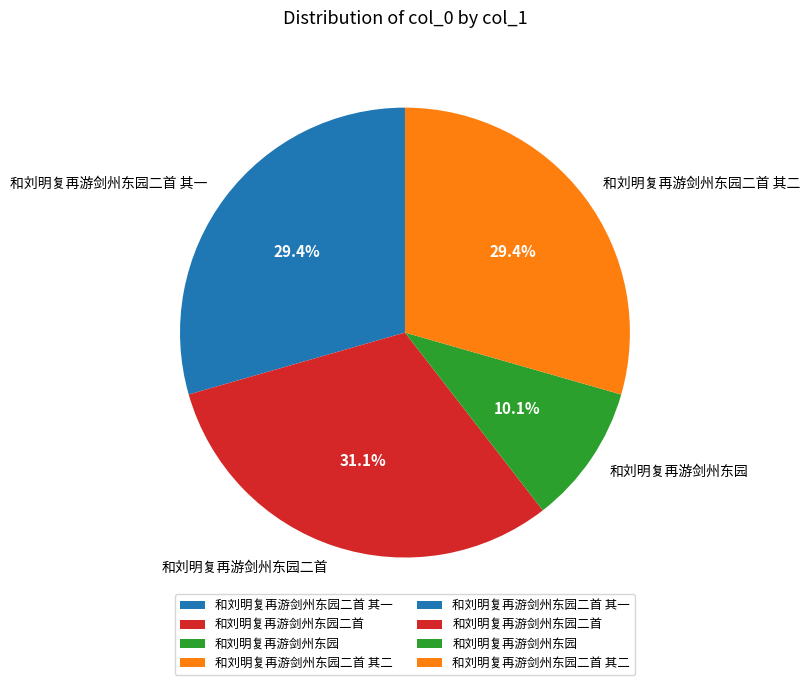

What percentage is the 和刘明复再游剑州东园二首 其二 slice, to the nearest percent?

29%